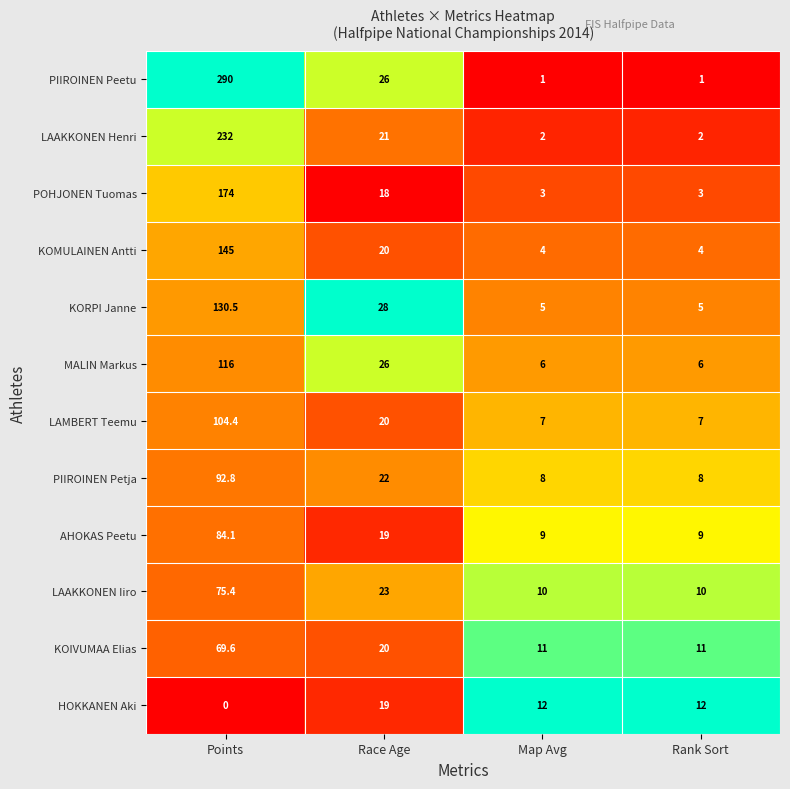

Which label corresponds to the largest value in the chart?

Points